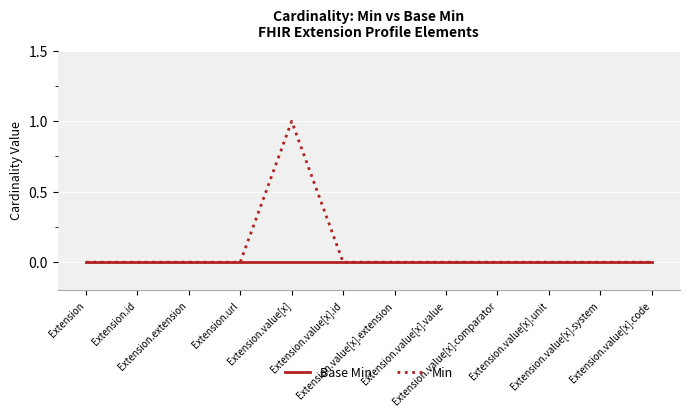

Which series has the widest spread of values?

Min